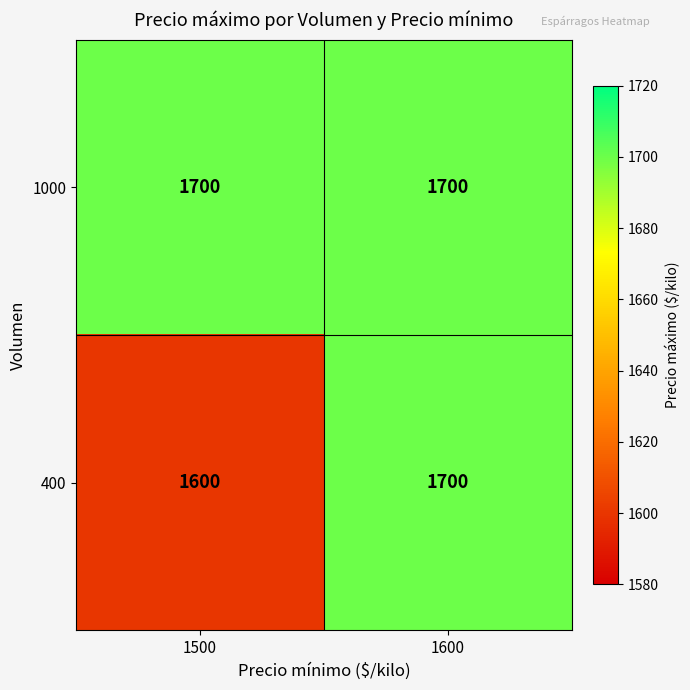

At which label is 400 closest to 1650?

1500